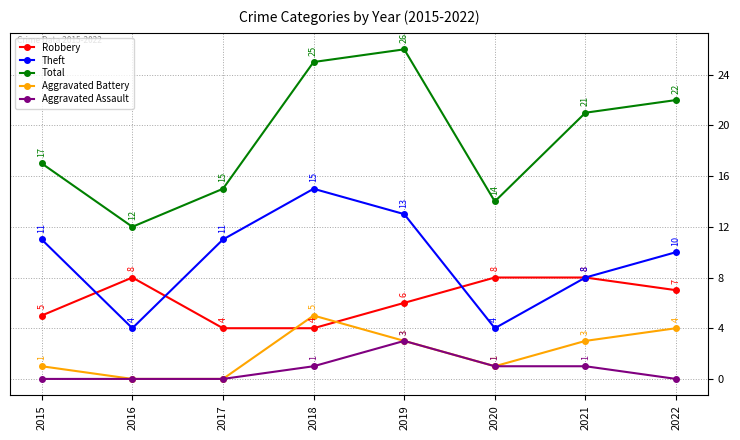

Which series has the largest total across all categories?

Total